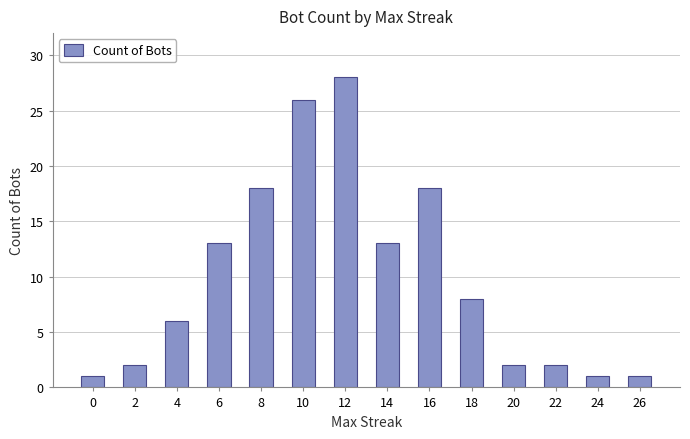

Is it true that the value at 0 is 1?

True